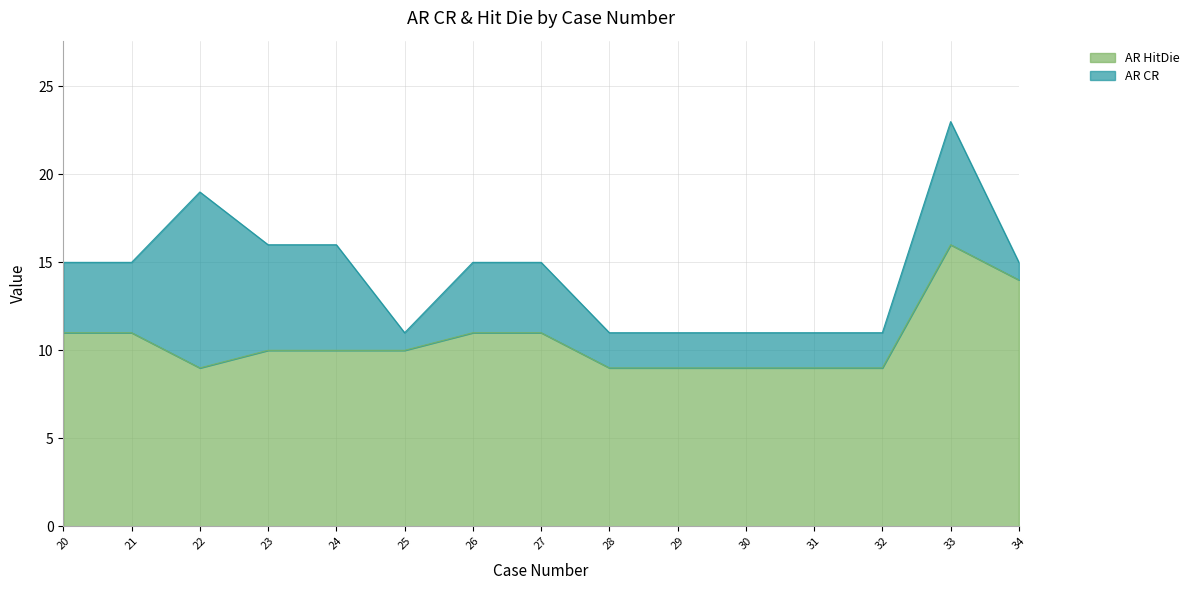

Where does the AR HitDie series first go above 10?

20